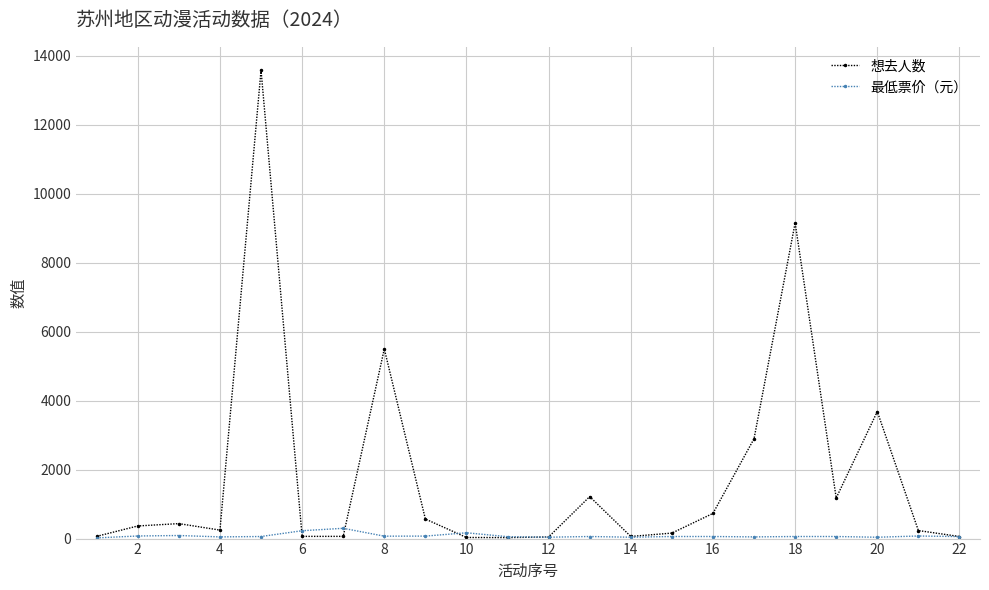

Count the number of categories in the chart.

22